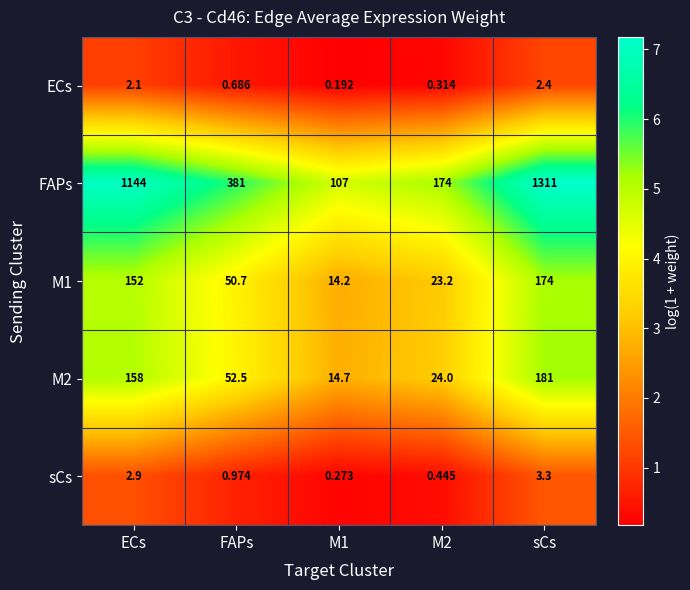

At how many categories does at least one series exceed 6?

5